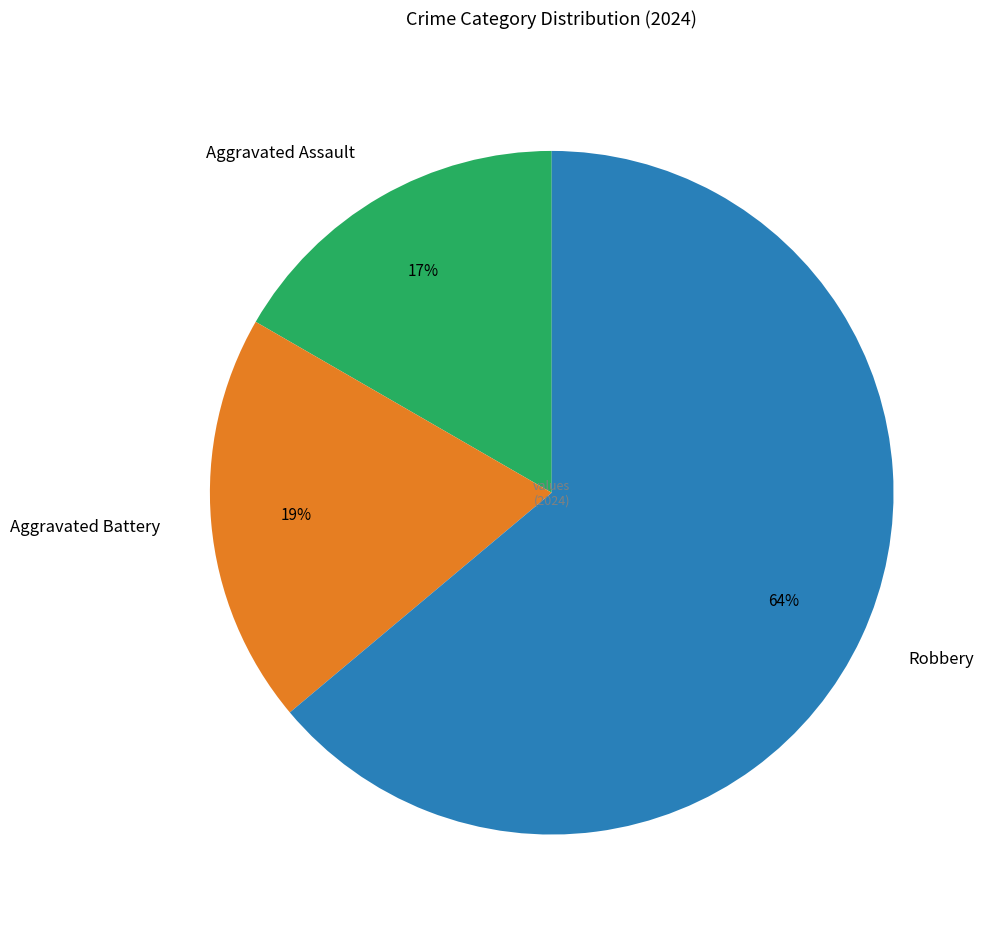

How many slices are in this pie chart?

3